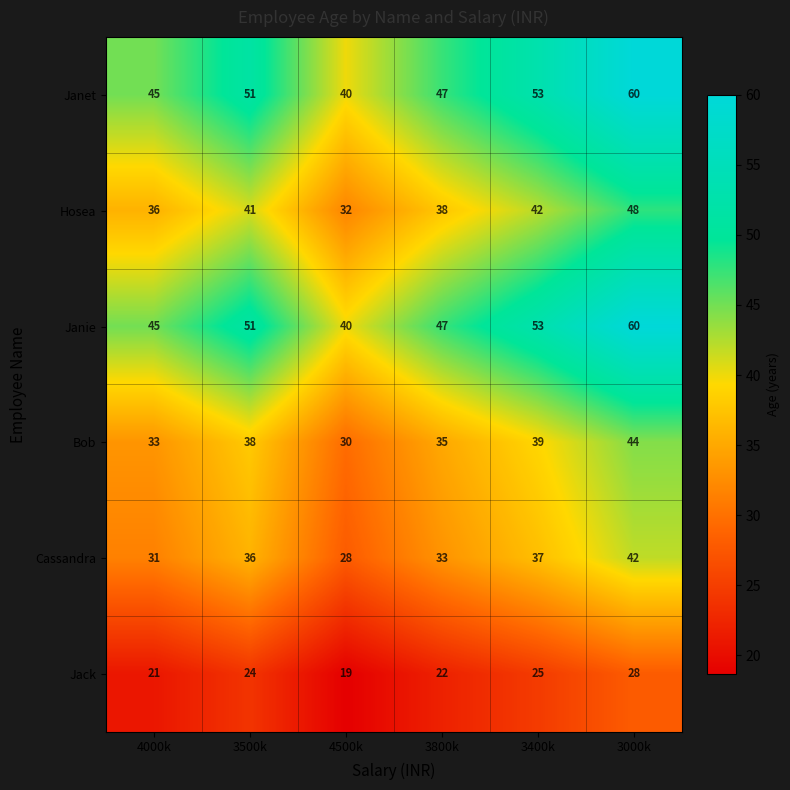

At how many categories does at least one series exceed 19?

6